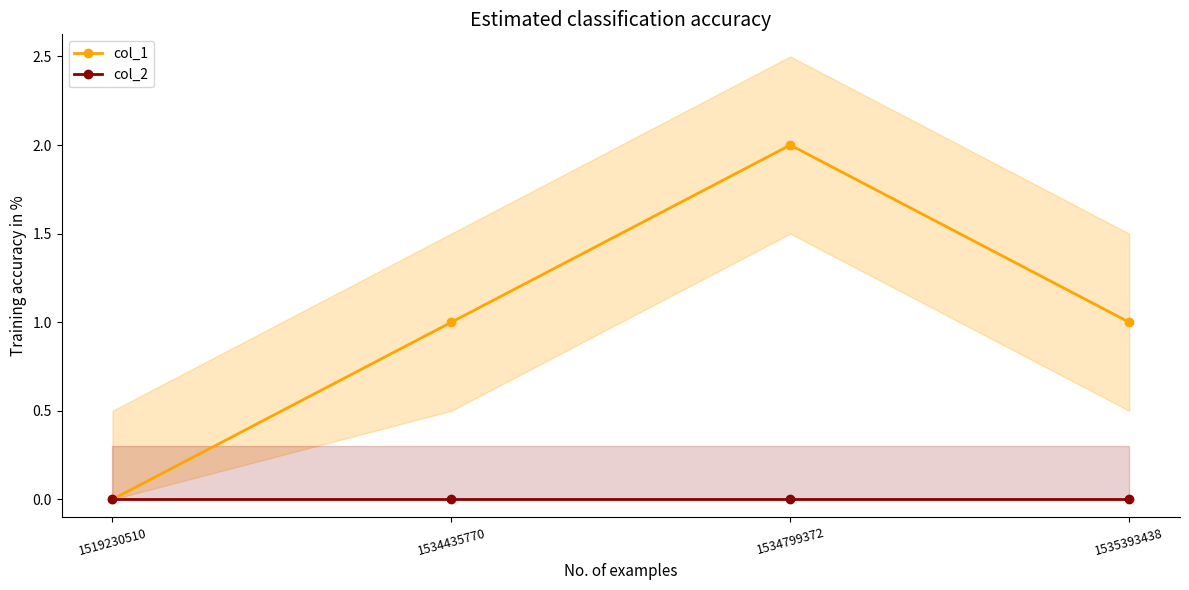

True or false: col_1 has more than 0 points higher than both neighbors.

True